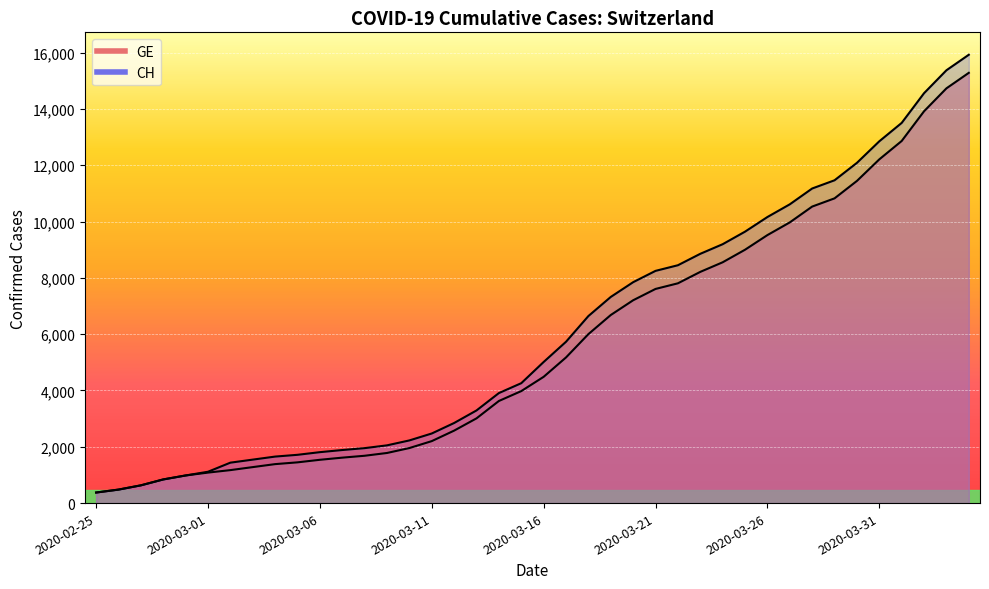

Does the chart display data point markers on the line(s)?

No